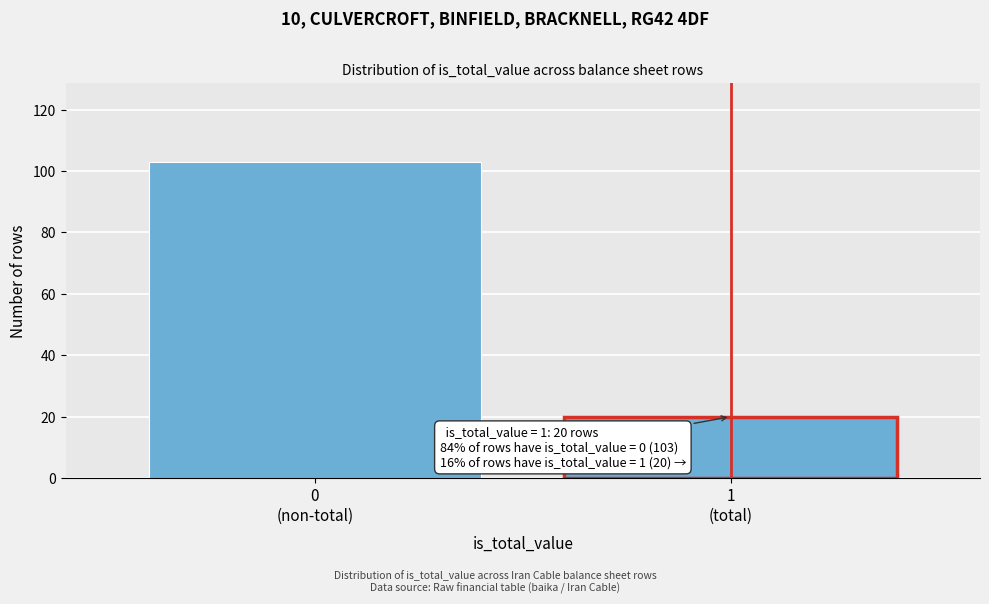

Reading left to right, what are all the values shown in this chart?

103	20